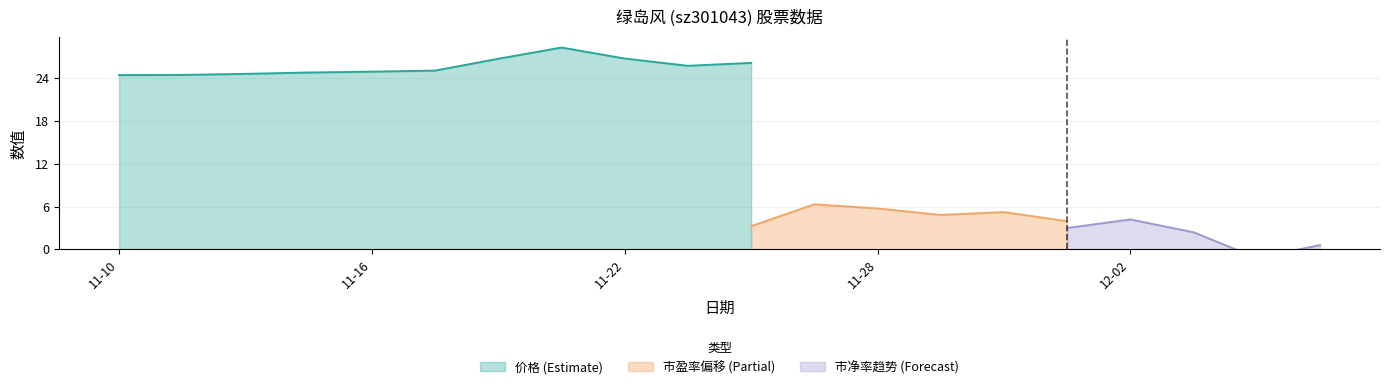

True or false: 价格 and 市盈率 cross at least once.

False